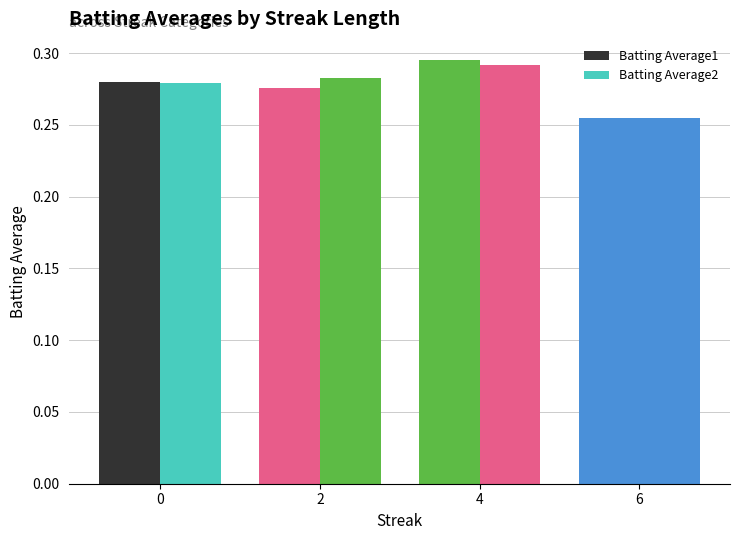

Count the number of categories in the chart.

4